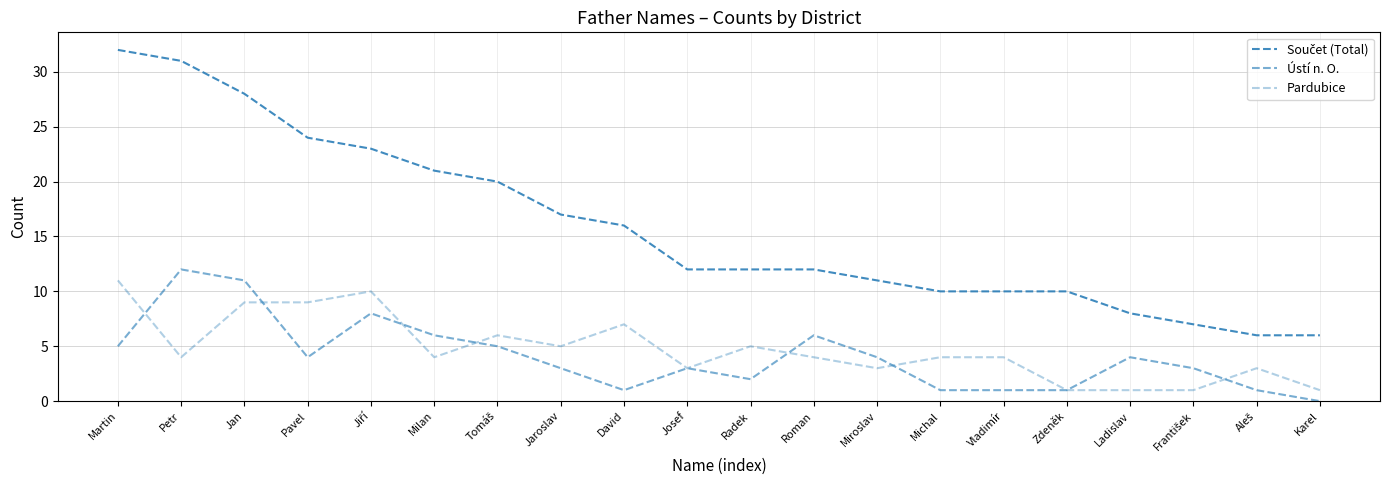

The Ústí n. O. series shows 6 at Ladislav. True or false?

False